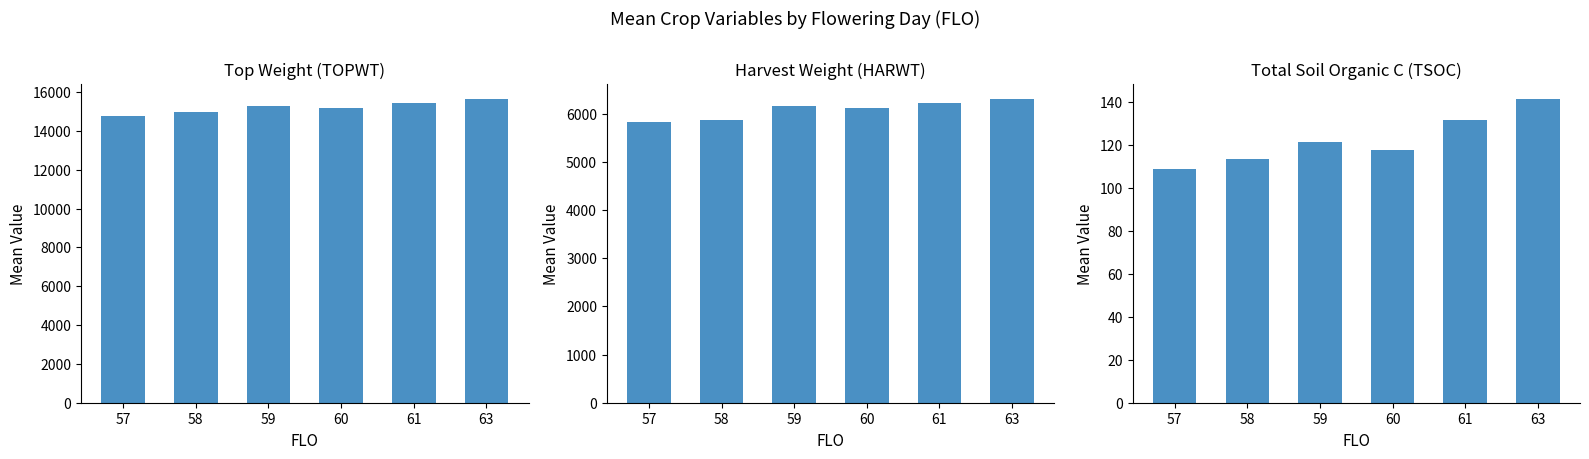

Reading left to right, list all the values displayed in this chart.

TOPWT: 57=14760.0	58=15001.6	59=15269.1	60=15197.0	61=15464.5	63=15627.0
HARWT: 57=5833.0	58=5875.5	59=6153.3	60=6110.0	61=6224.5	63=6296.0
TSOC: 57=108.5	58=113.3	59=121.4	60=117.2	61=131.5	63=141.0